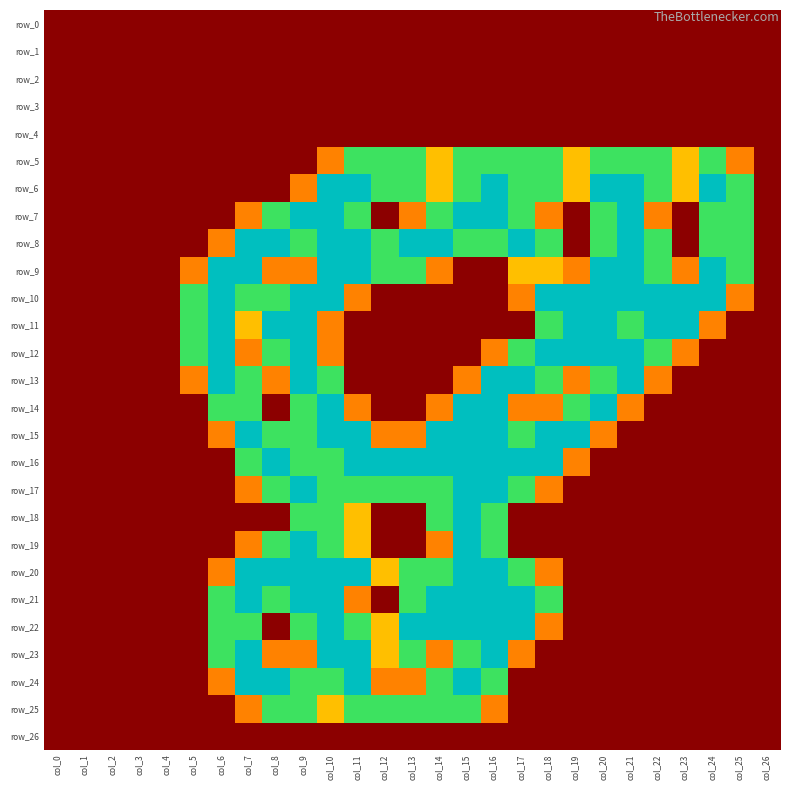

Which series has the largest total across all categories?

row_8